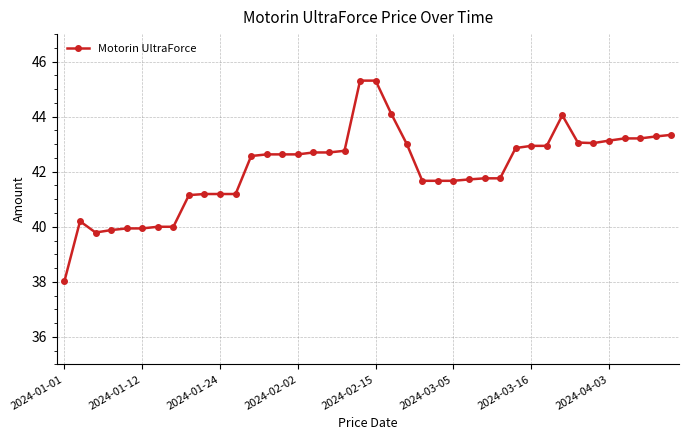

What is the difference between the maximum and minimum values?

7.3